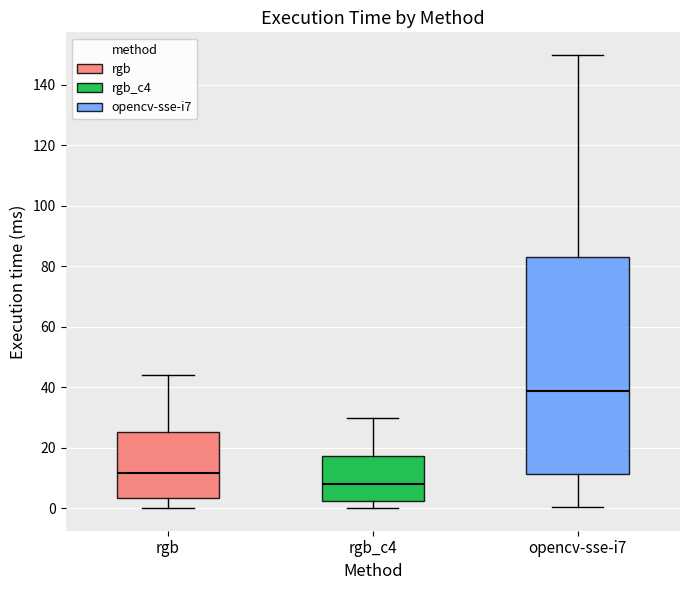

Which box's median line is the highest?

opencv-sse-i7